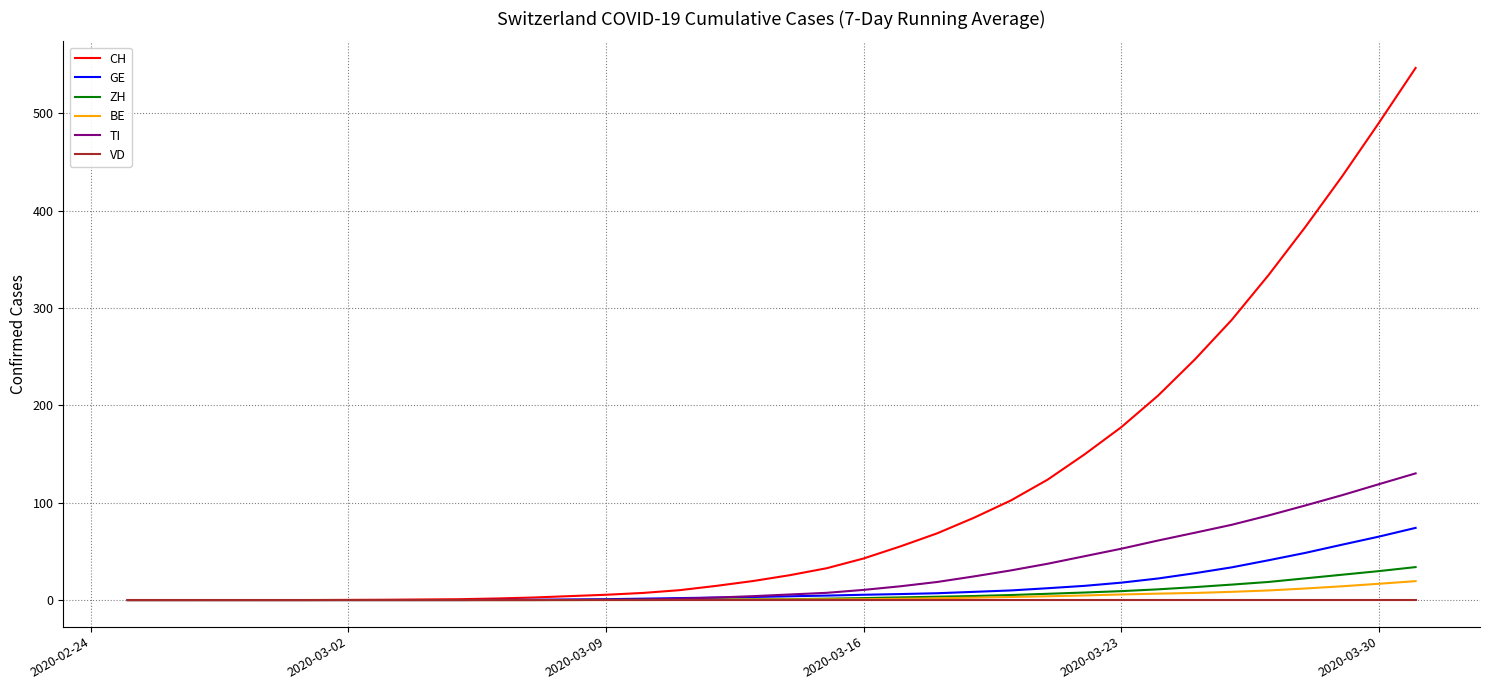

What is the greatest value displayed?

546.7